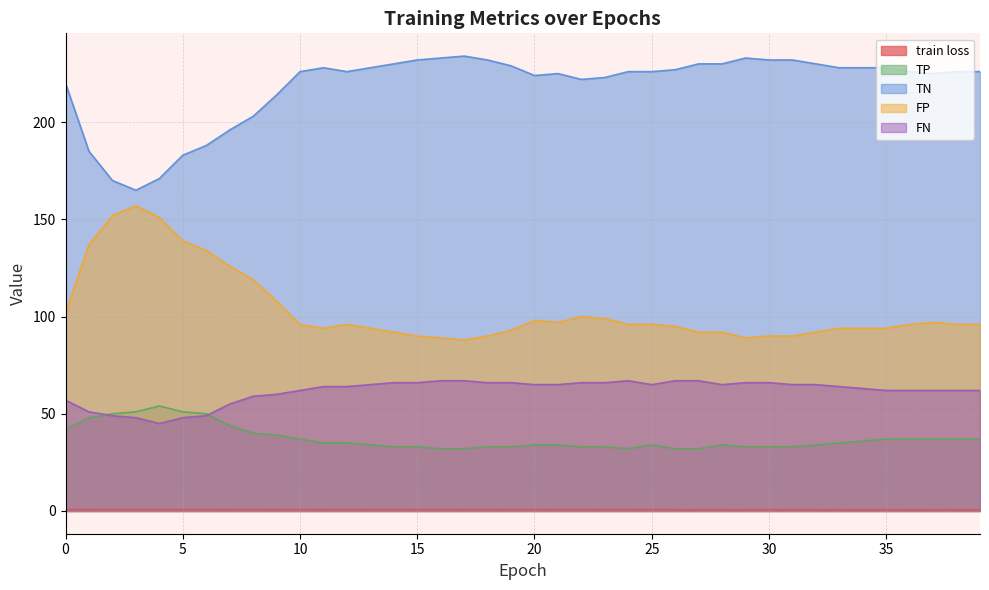

Between 27 and 34, which series saw the biggest shift?

TP